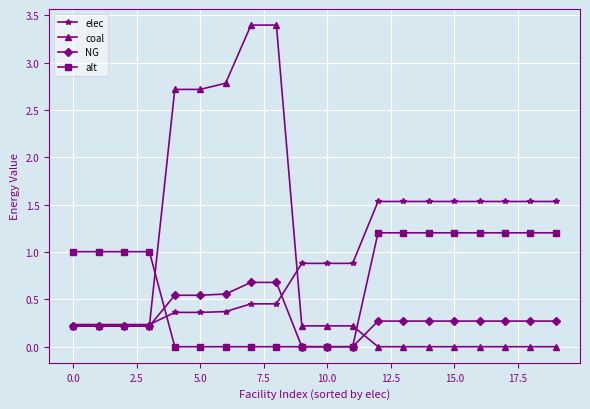

What is the highest value of the alt series?

1.2